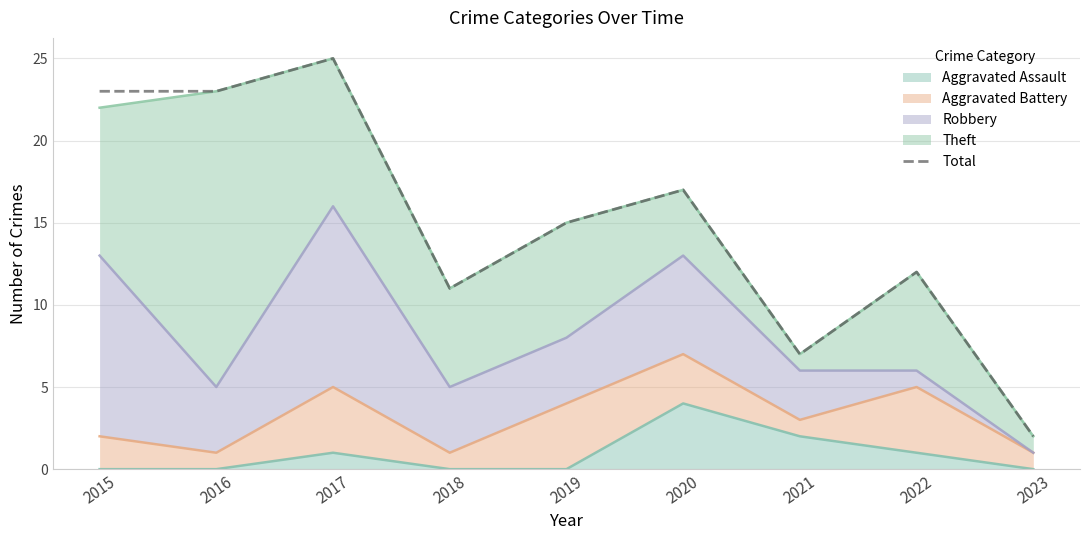

How many data points does each series have?

9